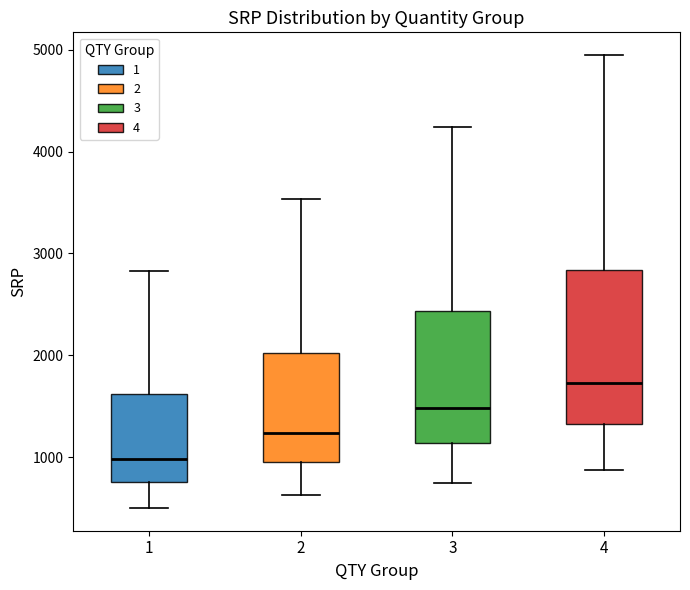

Reading left to right, read every box against the y-axis: the position of its median line, the range the box covers, and the ends of its whiskers. The values are not printed on the chart, so give them approximately, as read against the axis.

1: median 1000, box 800 to 1600, whiskers 500 to 2800
2: median 1200, box 1000 to 2000, whiskers 600 to 3500
3: median 1500, box 1100 to 2400, whiskers 800 to 4200
4: median 1700, box 1300 to 2800, whiskers 900 to 4900